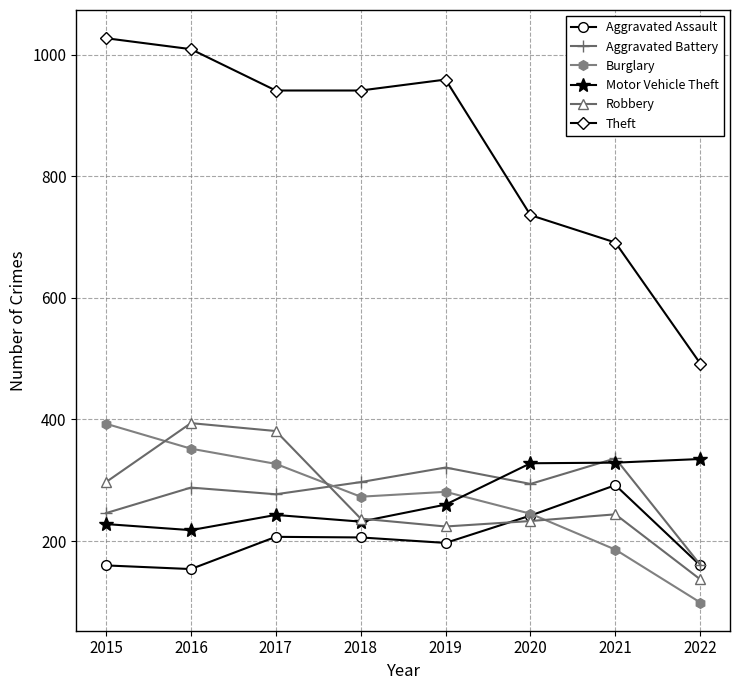

How many categories are shown in the chart?

8